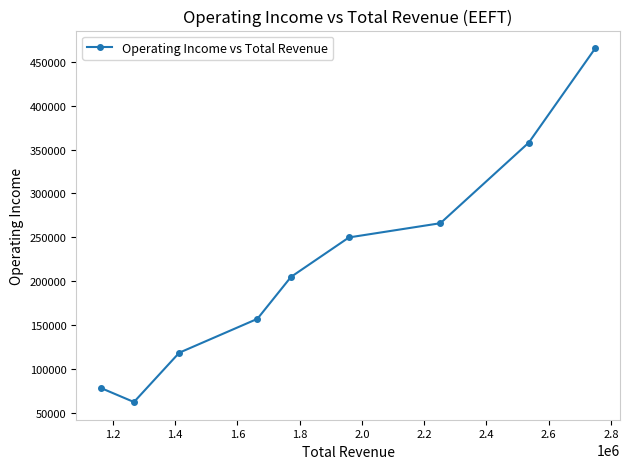

What is the value of the 6th point from the left?

249800